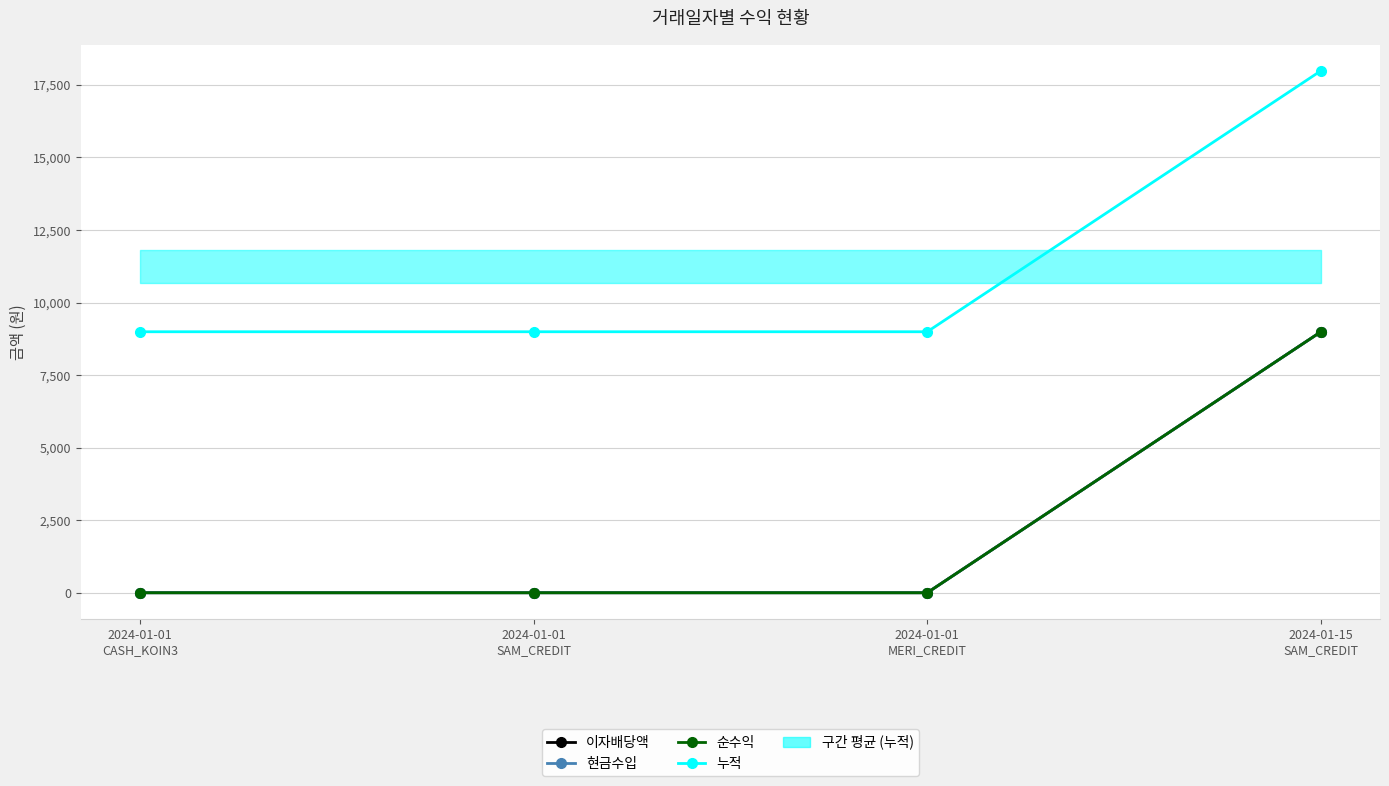

Reading left to right, what are all the values shown in this chart?

이자배당액: 2024-01-01
CASH_KOIN3=0	2024-01-01
SAM_CREDIT=0	2024-01-01
MERI_CREDIT=0	2024-01-15
SAM_CREDIT=8994
현금수입: 2024-01-01
CASH_KOIN3=0	2024-01-01
SAM_CREDIT=0	2024-01-01
MERI_CREDIT=0	2024-01-15
SAM_CREDIT=8994
순수익: 2024-01-01
CASH_KOIN3=0	2024-01-01
SAM_CREDIT=0	2024-01-01
MERI_CREDIT=0	2024-01-15
SAM_CREDIT=8994
누적: 2024-01-01
CASH_KOIN3=8994	2024-01-01
SAM_CREDIT=8994	2024-01-01
MERI_CREDIT=8994	2024-01-15
SAM_CREDIT=17988